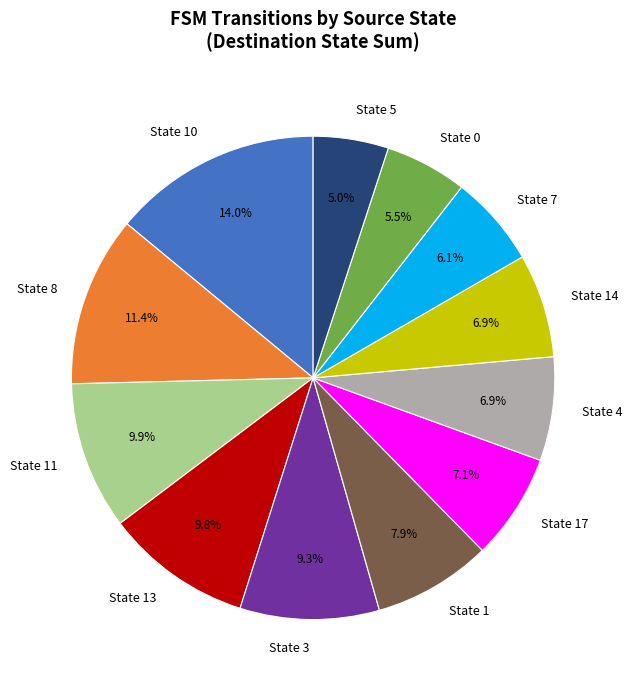

Combined, do State 10 and State 0 account for over 50%?

No